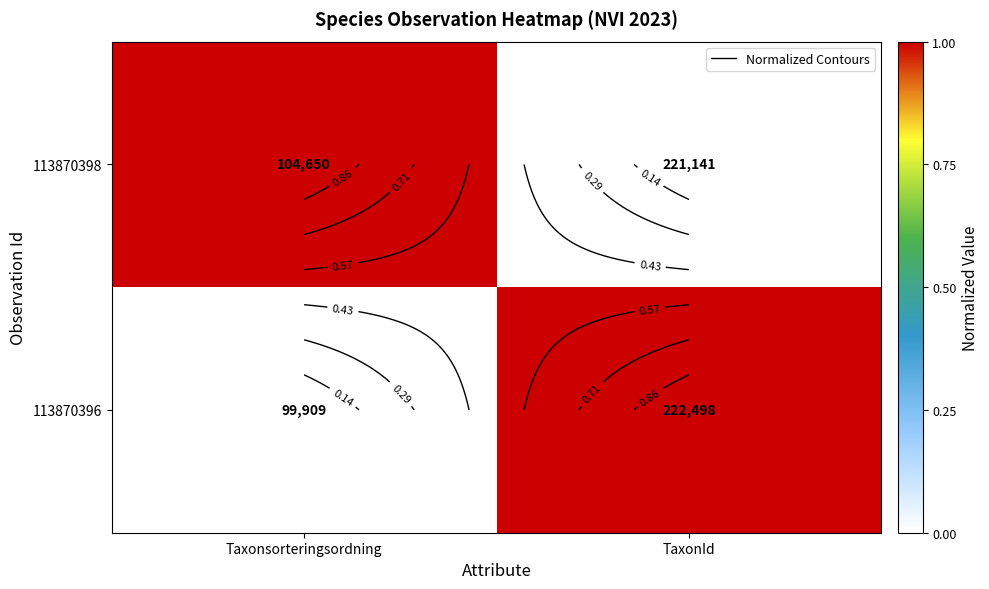

Where is 113870398 nearest to the value 0?

TaxonId